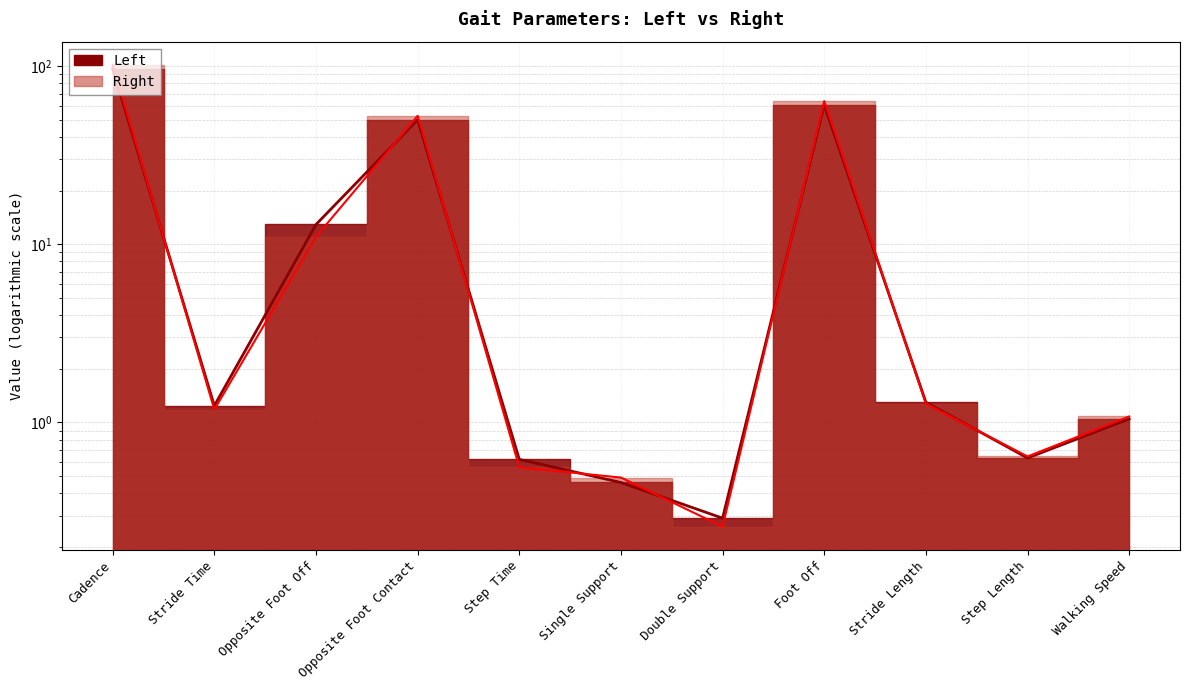

Rank the categories by Left value from lowest to highest.

Double Support, Single Support, Step Time, Step Length, Walking Speed, Stride Time, Stride Length, Opposite Foot Off, Opposite Foot Contact, Foot Off, Cadence